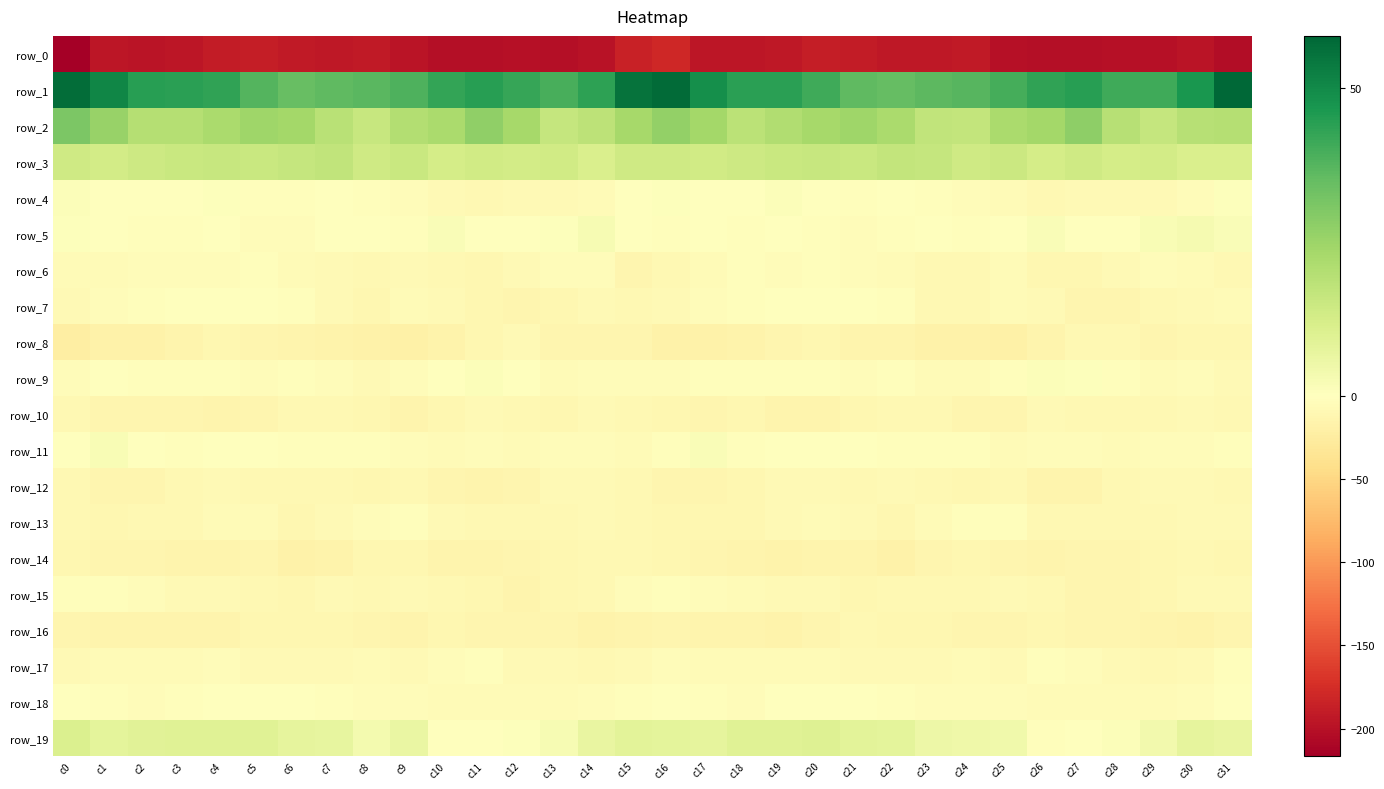

True or false: row_17 has a value of -6.1 at c18.

True